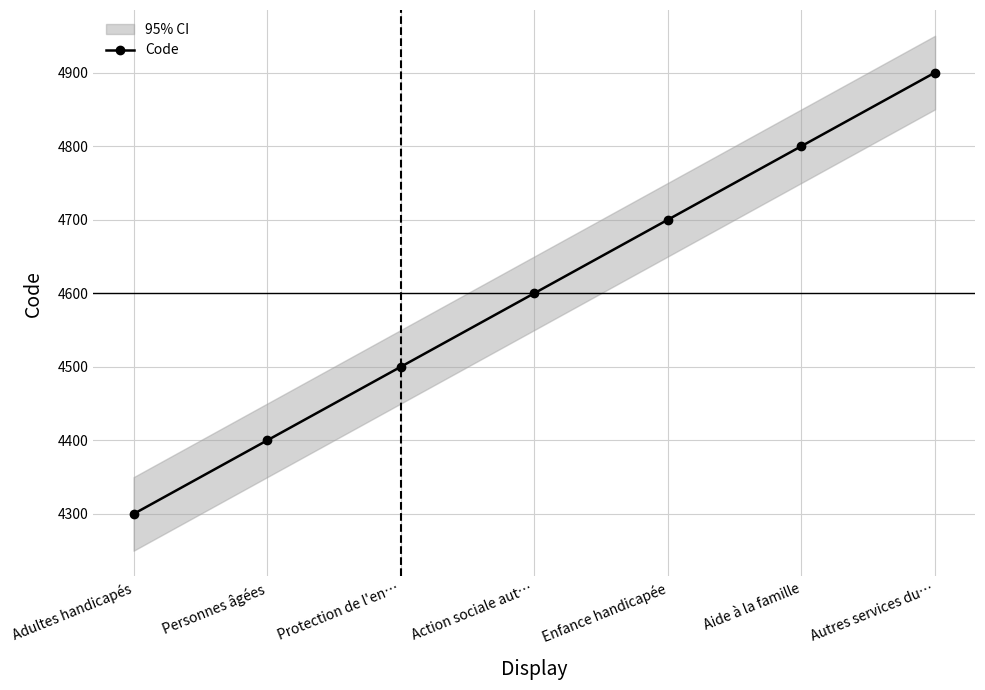

True or false: there are more than 1 points higher than both neighbors.

False